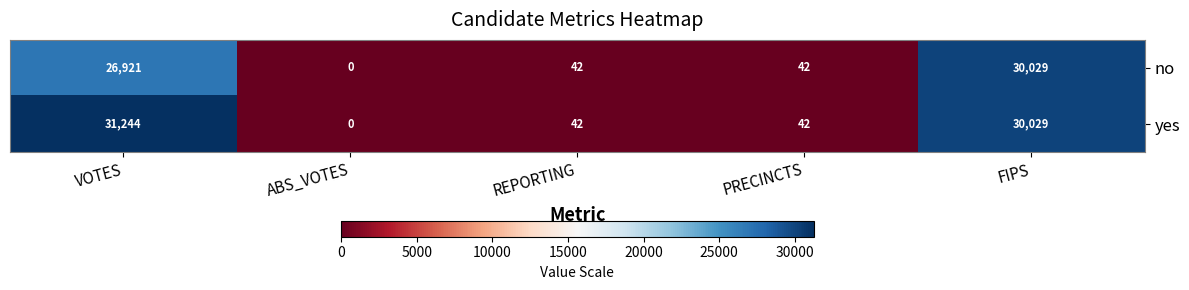

At which label is no closest to 15014?

VOTES